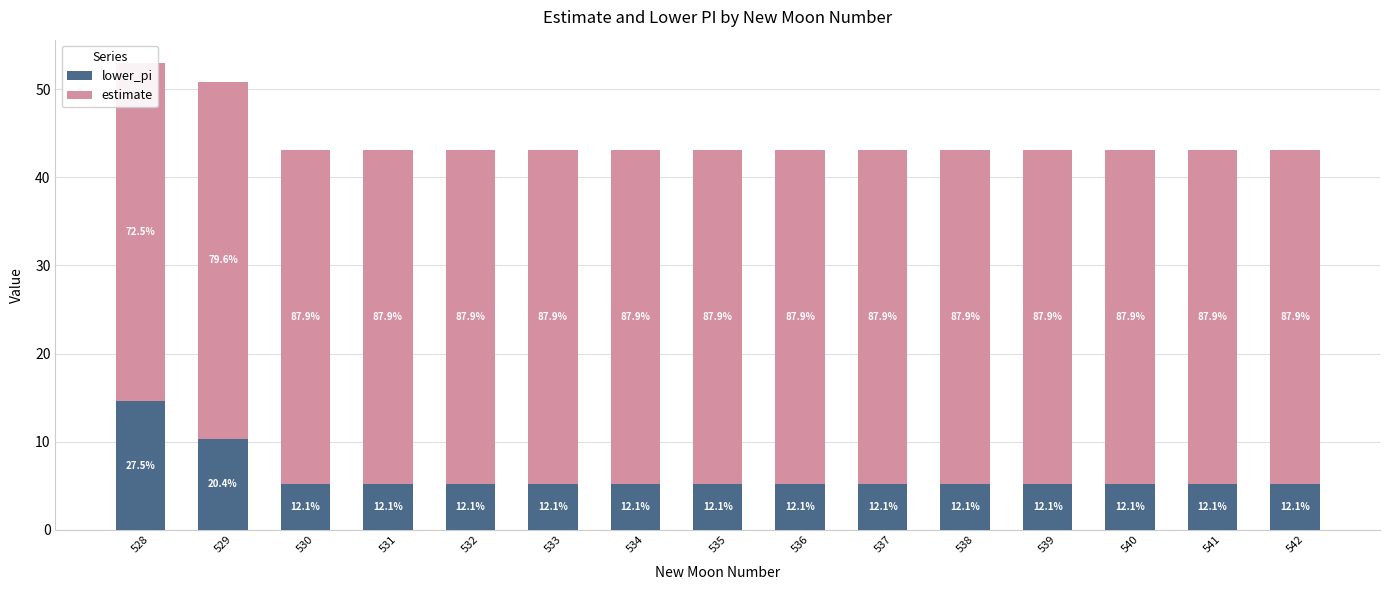

The value of lower_pi at 538 is 5.2. True or false?

True